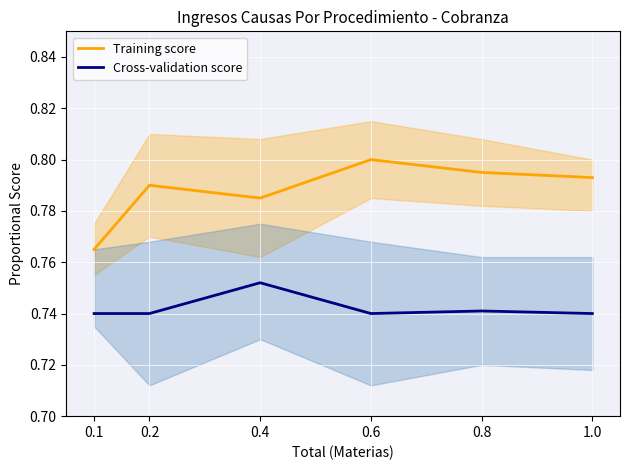

True or false: Training score and Cross-validation score cross at least once.

False